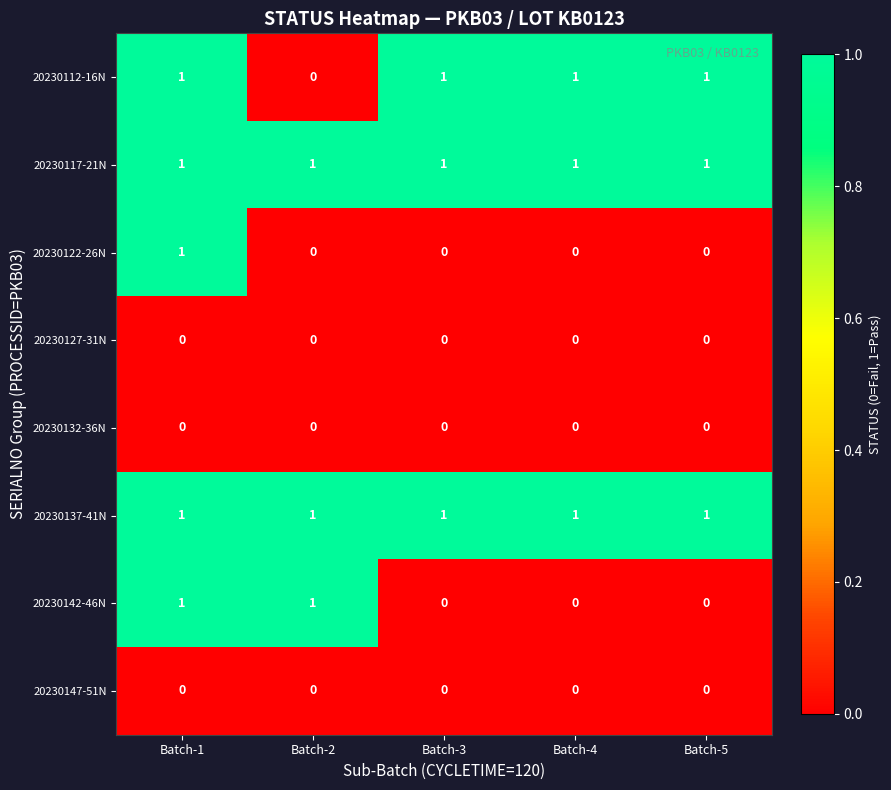

At which category is the sum across all series the highest?

Batch-1